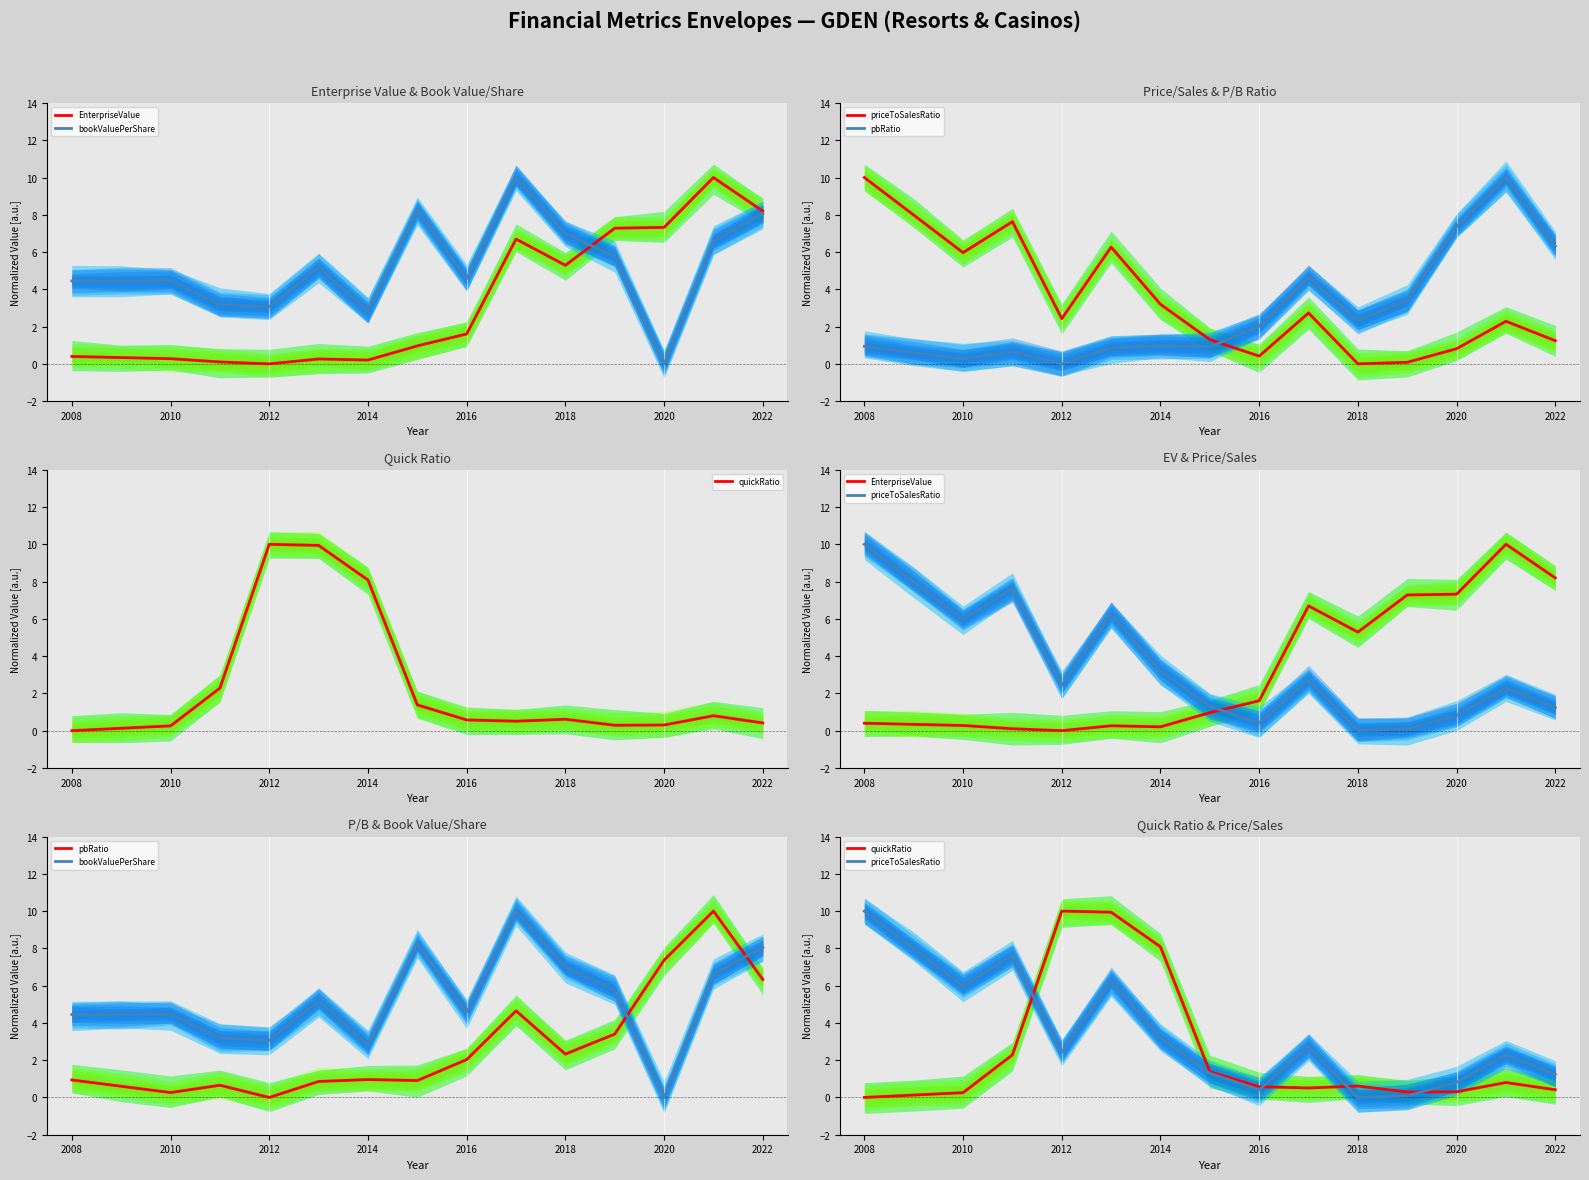

At which category is the sum across all series the highest?

13